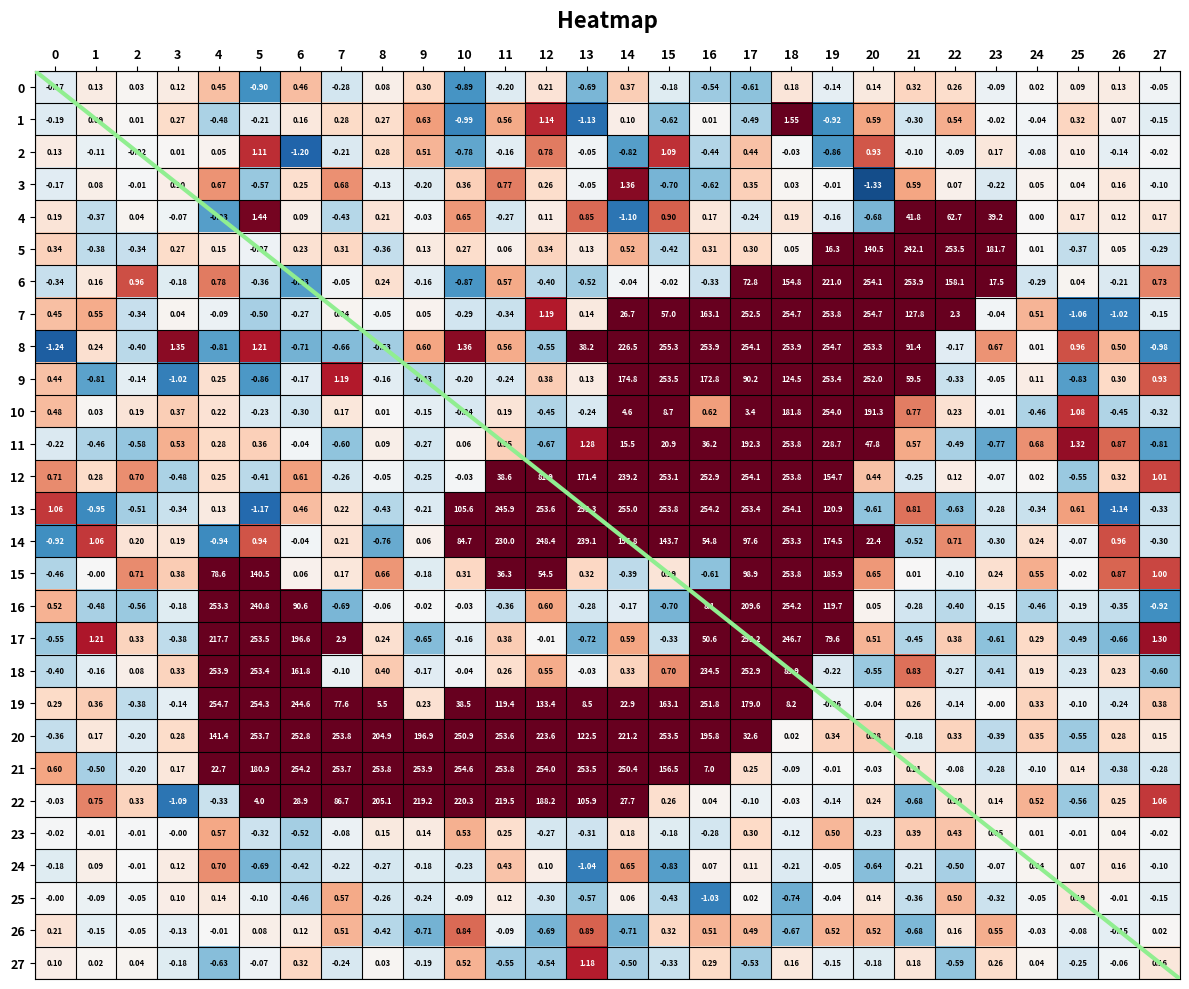

The 19 series shows -0.1 at 22. True or false?

True